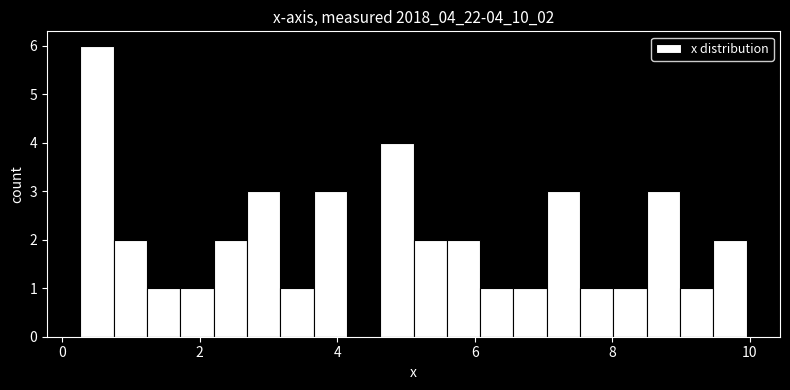

Read against the x-axis, roughly where is the centre of the tallest bar?

0.6